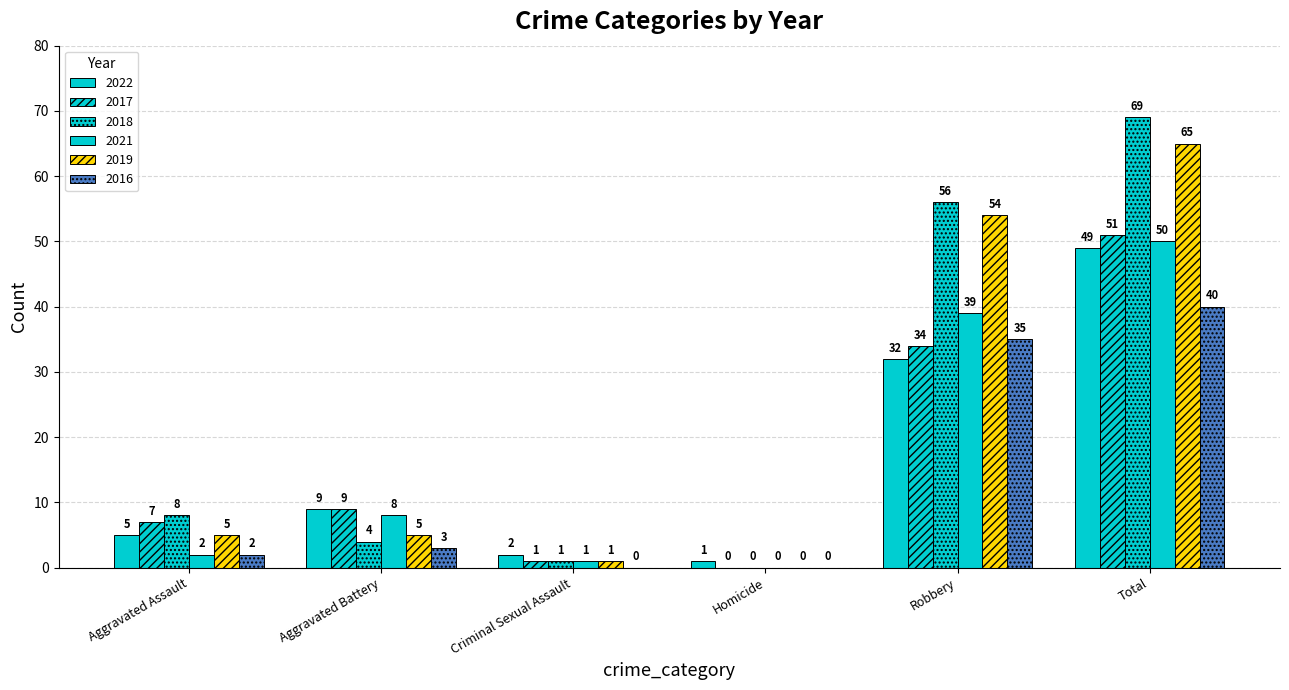

What is the label of the 5th bar from the right?

Aggravated Battery